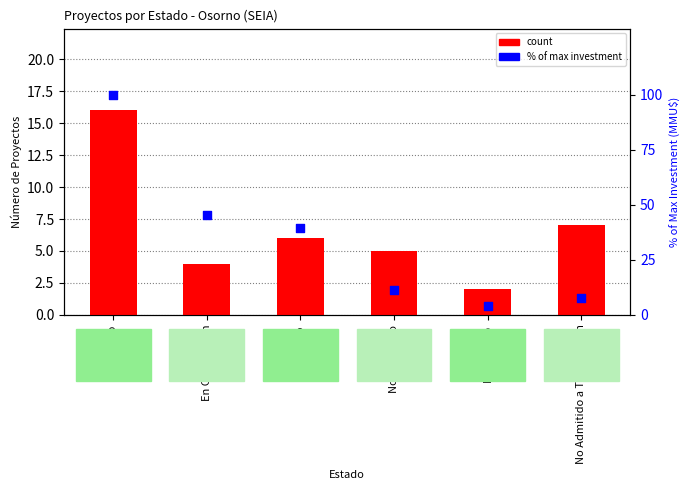

At how many categories does at least one series exceed 23?

3